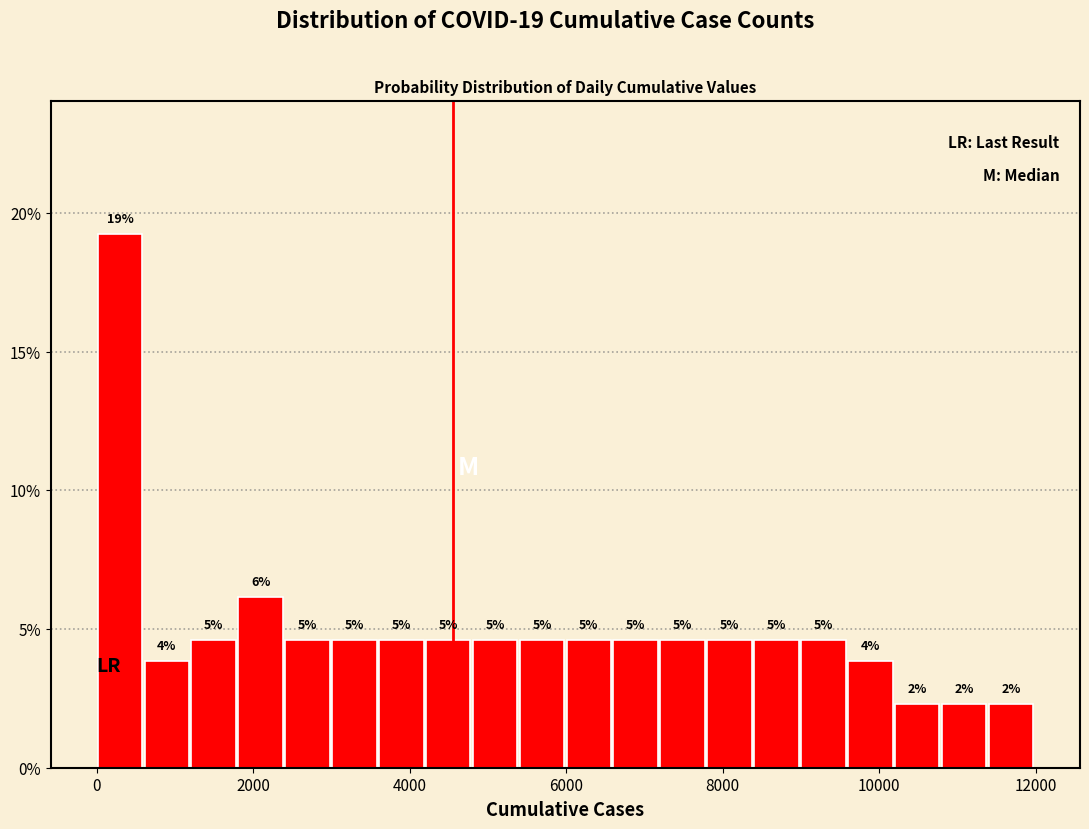

Around what value on the x-axis is the tallest bar? Give the approximate position of its centre, as read against the axis.

200